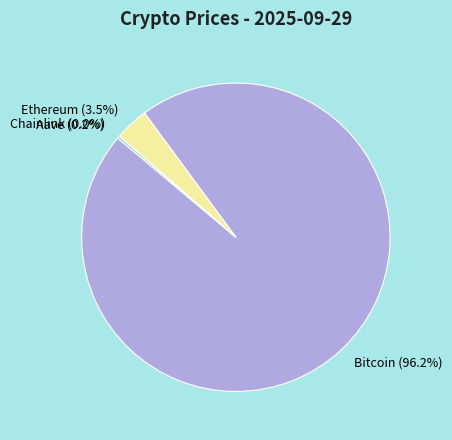

Which category accounts for the majority?

Bitcoin